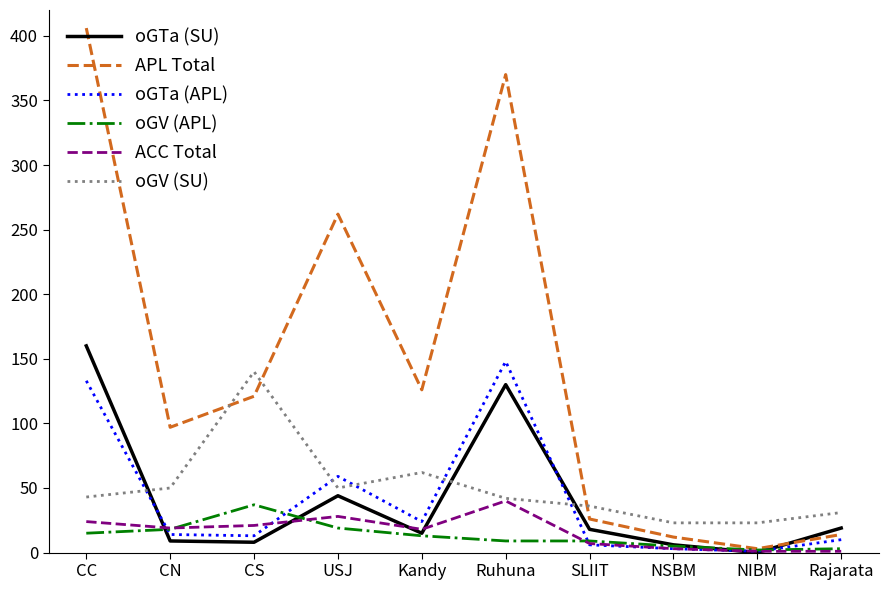

Which series has the widest spread of values?

APL Total